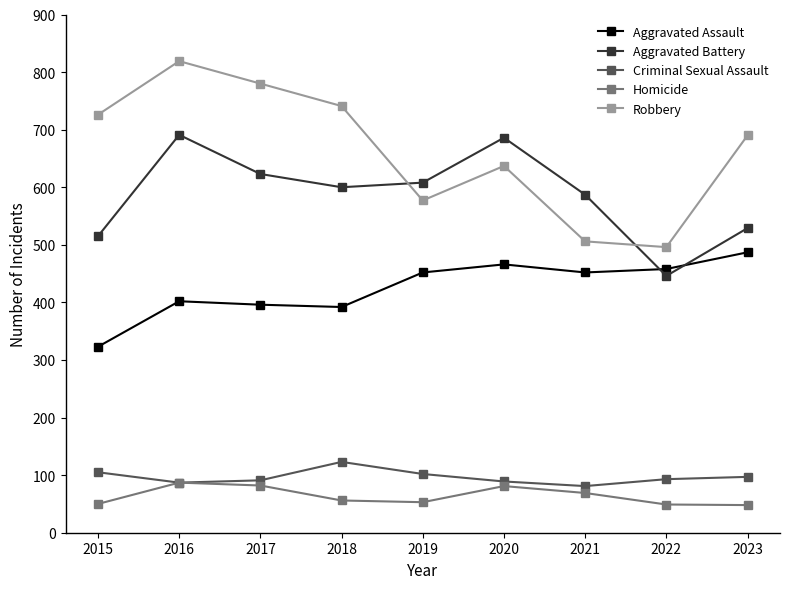

What is the approximate value of Robbery at 2021?

506